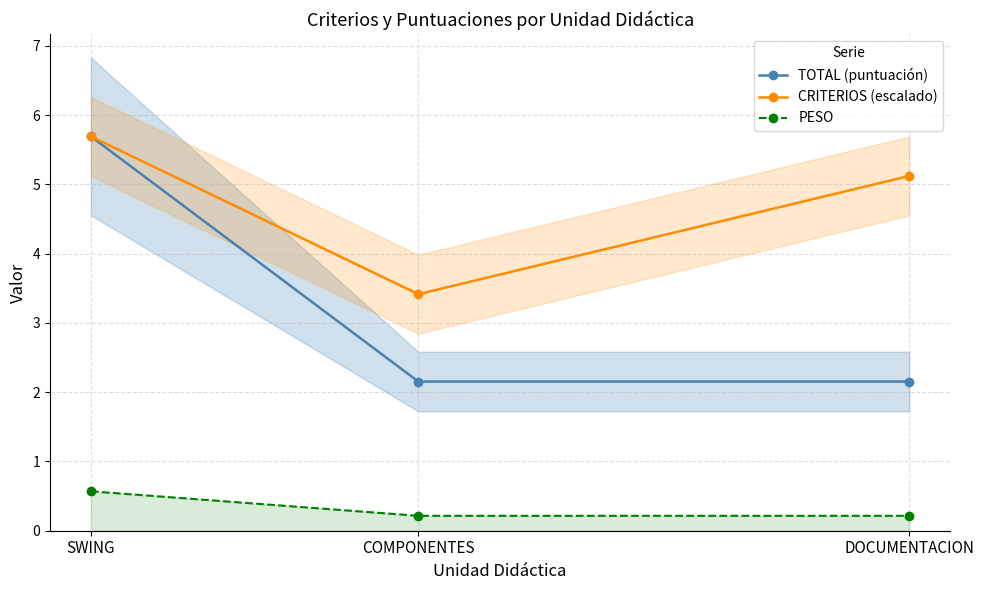

What are all the series names shown in the legend?

TOTAL (puntuación), CRITERIOS (escalado), PESO